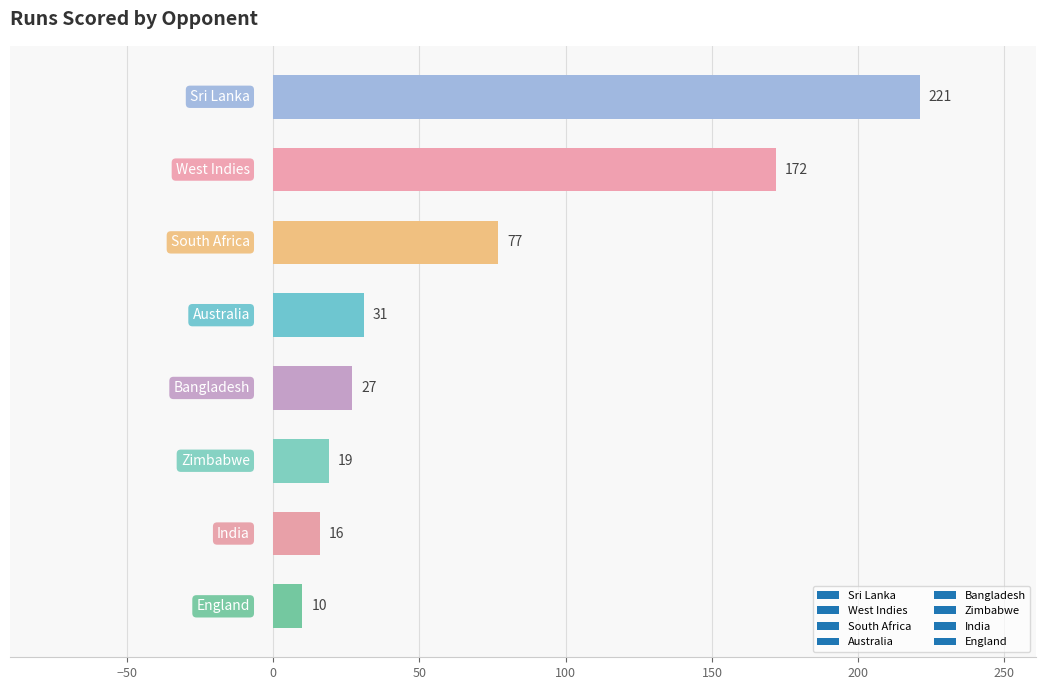

What is the value of the 6th bar from the top?

19